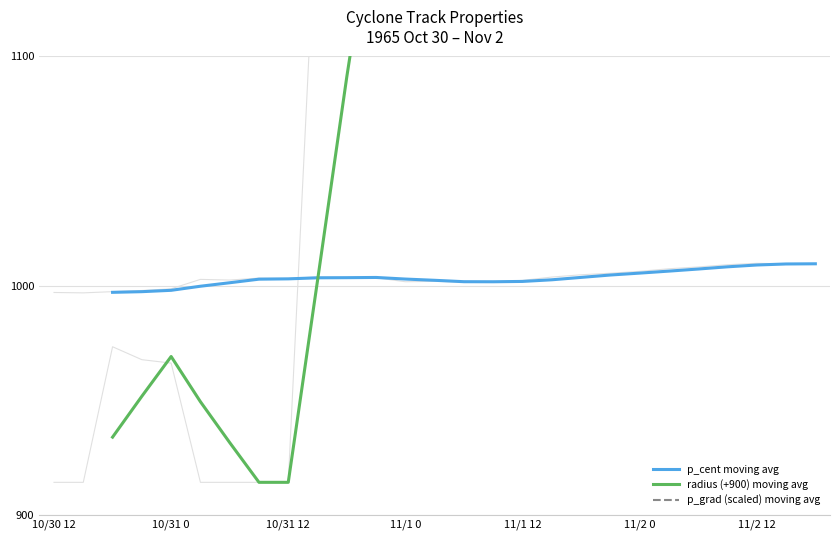

At which category is the sum across all series the highest?

17